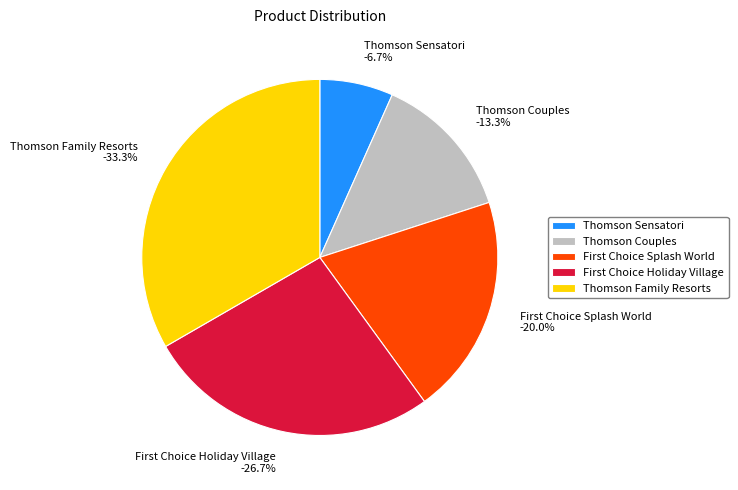

Does any single category account for the majority?

No